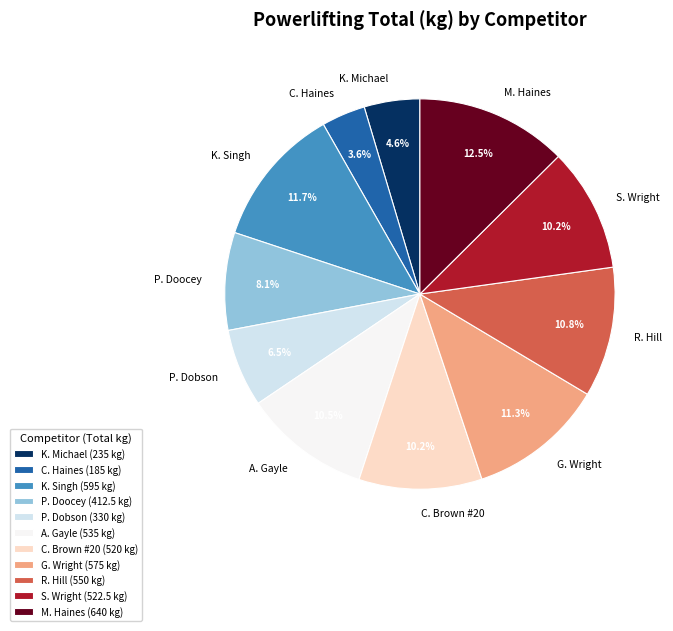

How much of the chart is everything except G. Wright?

88.7%